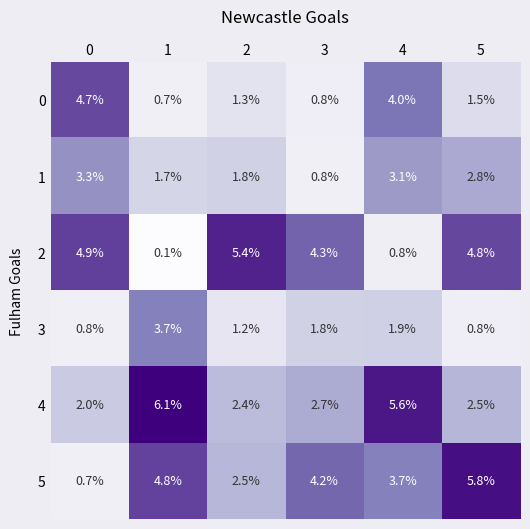

At which category is the sum across all series the highest?

4